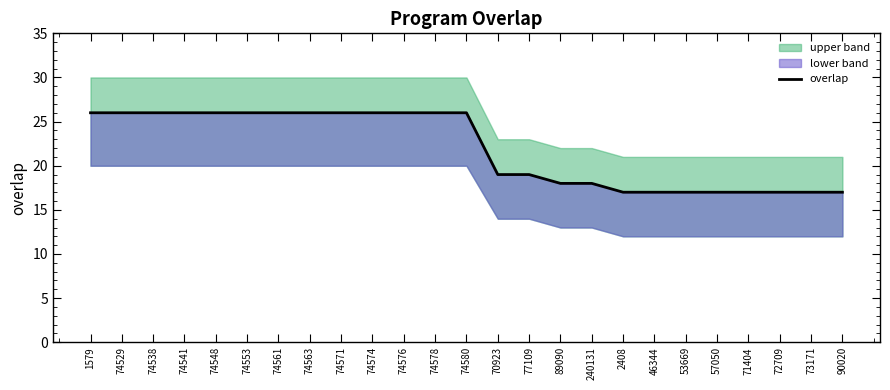

The chart shows a value of 18 at 89090. True or false?

True